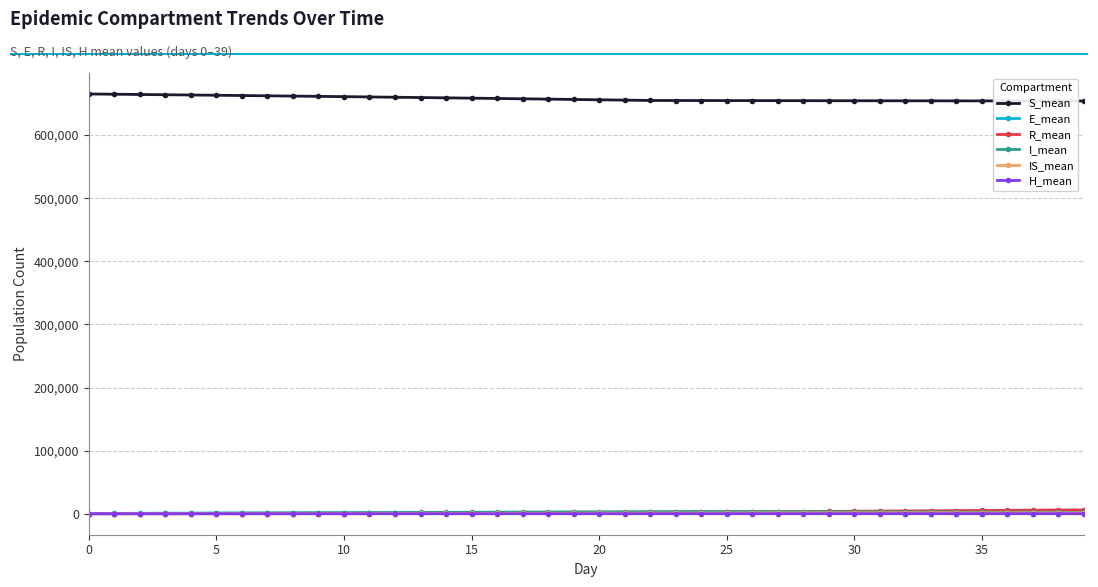

What is the greatest value displayed?

665061.1